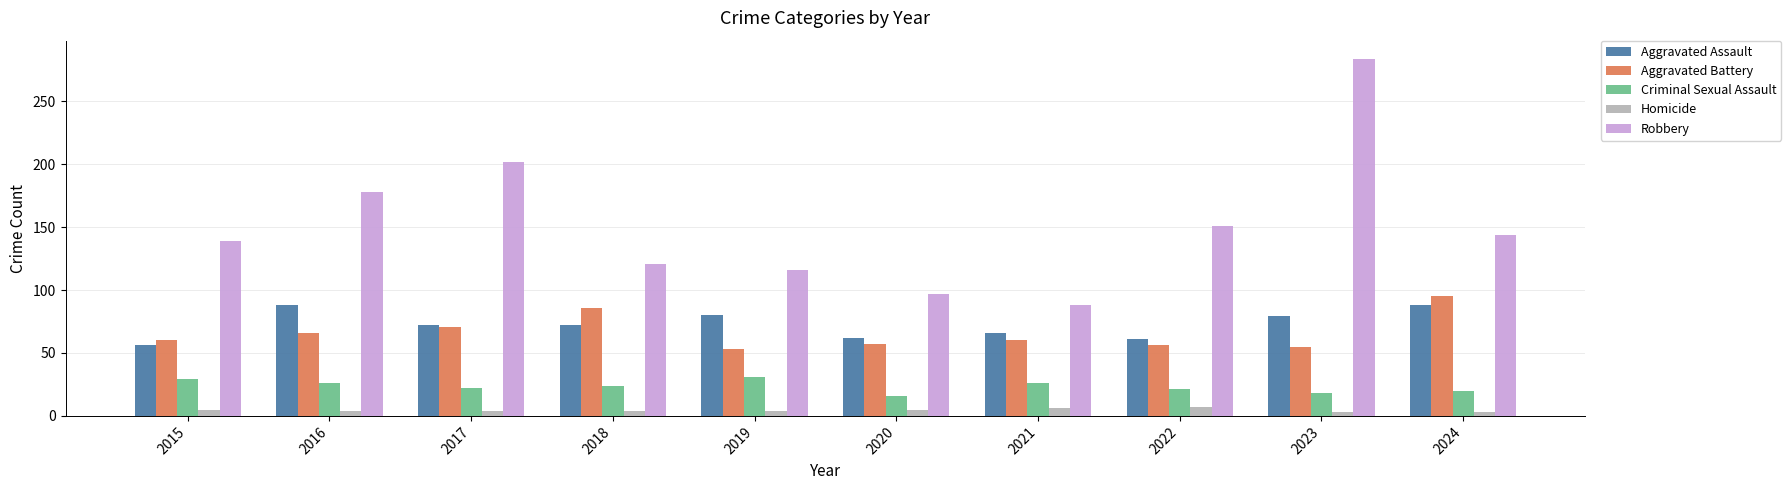

What is the difference between the second highest and minimum values in the Criminal Sexual Assault series?

13